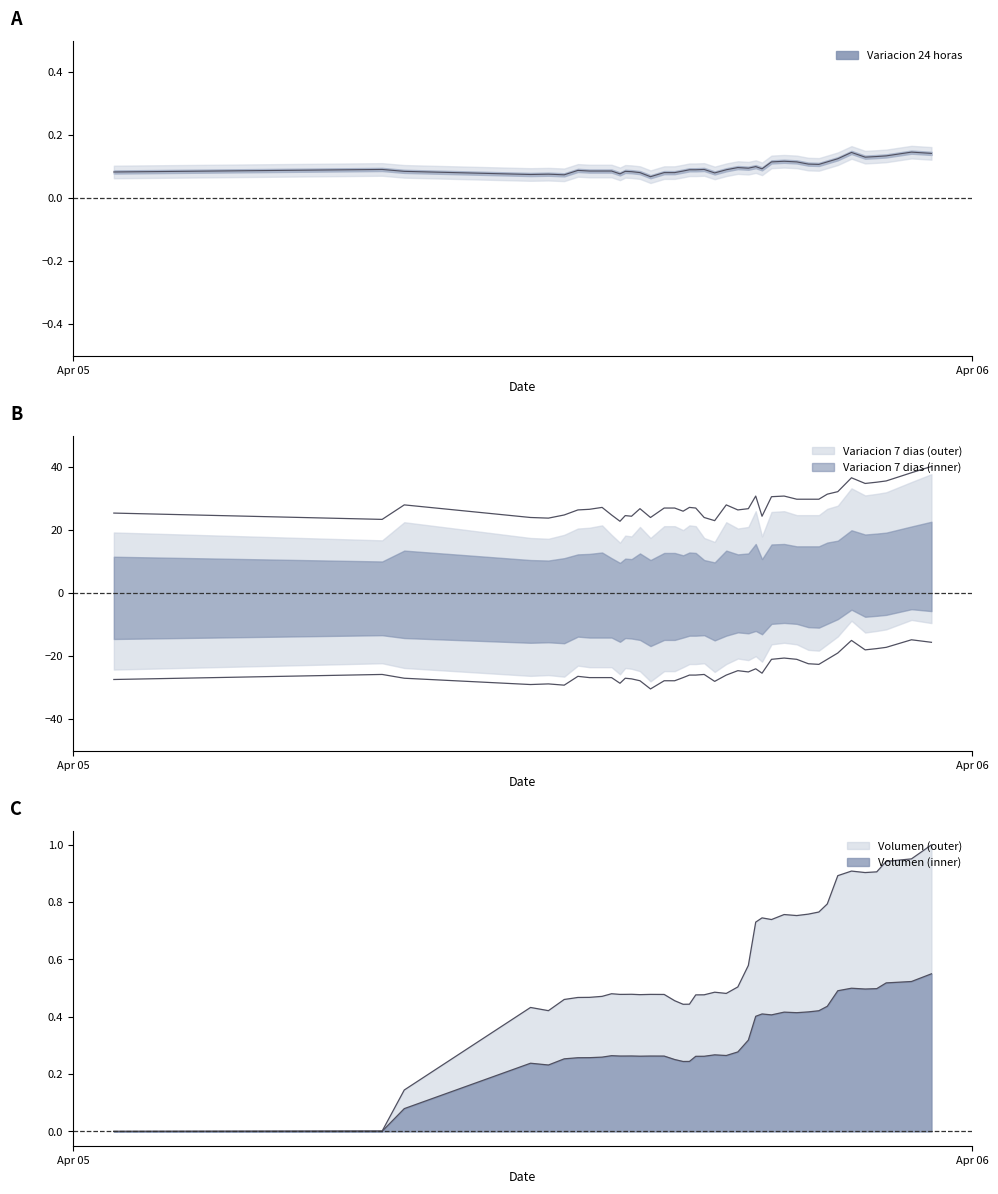

What is the average value of the Variacion 24 horas series?

0.1